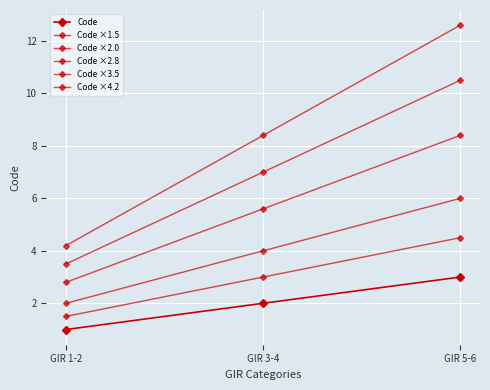

Where is Code ×1.5 nearest to the value 3?

GIR 3-4